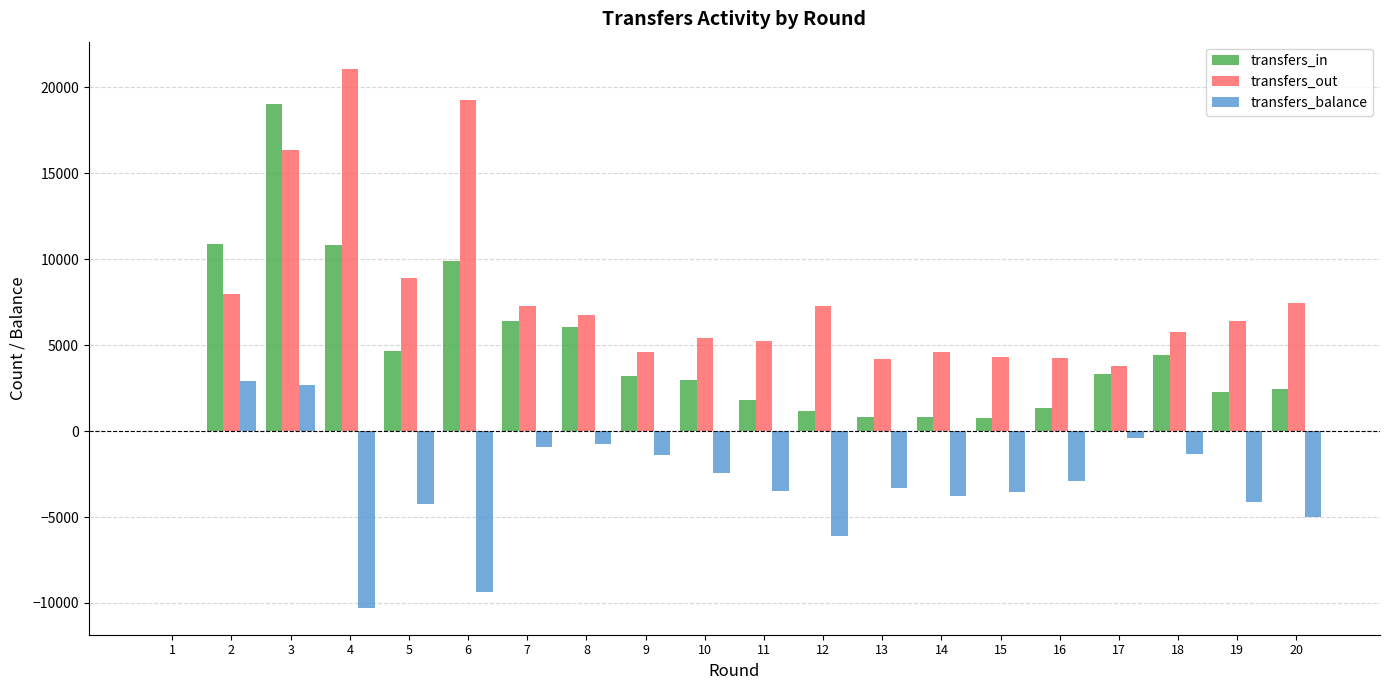

What is the greatest value displayed?

21094